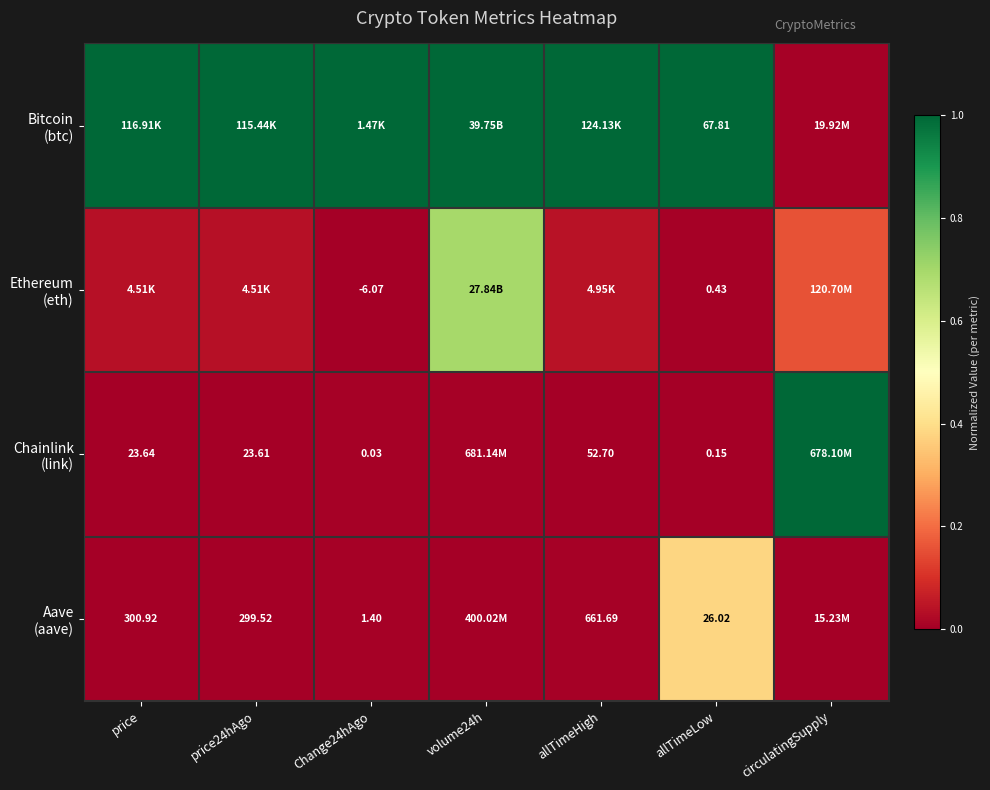

What is the difference between the highest and lowest values at allTimeHigh?

1.0